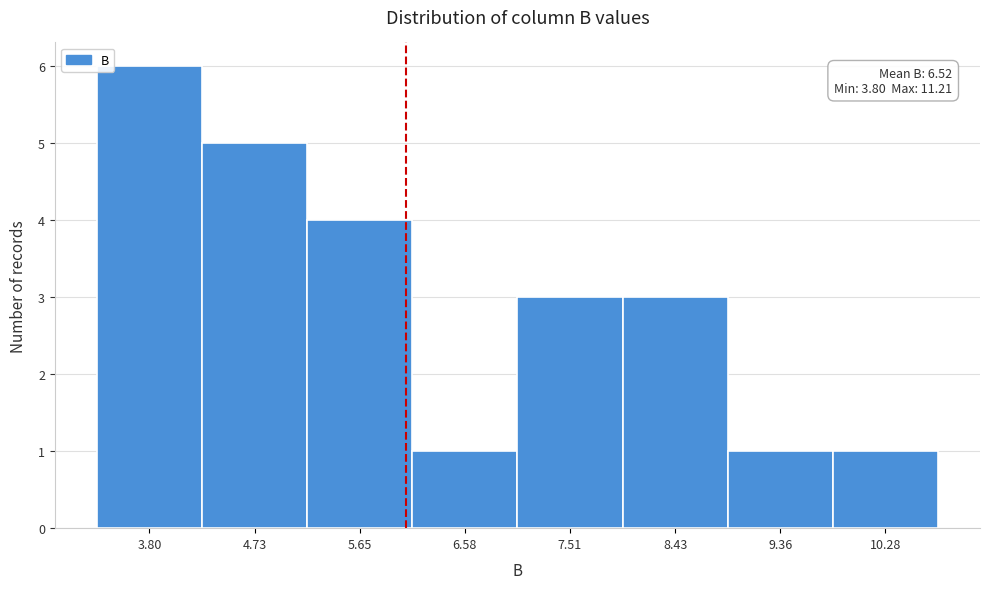

Reading left to right, list all the values displayed in this chart.

6	5	4	1	3	3	1	1